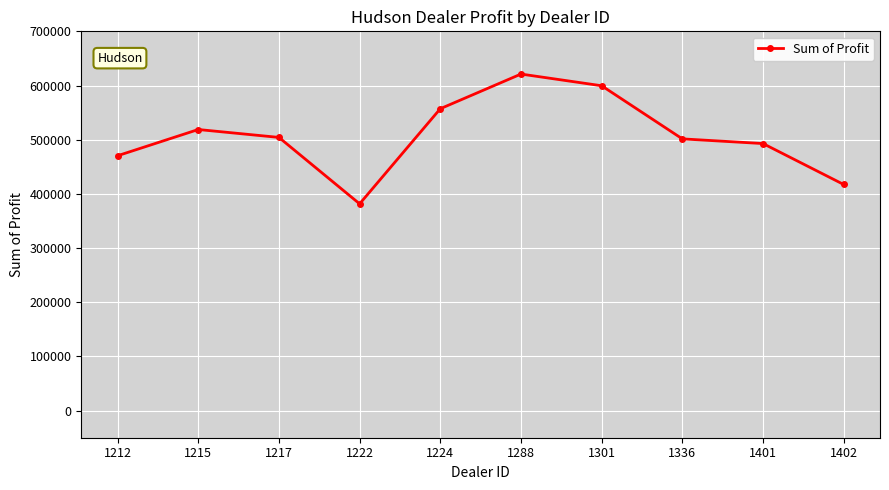

What is the average value?

506476.2